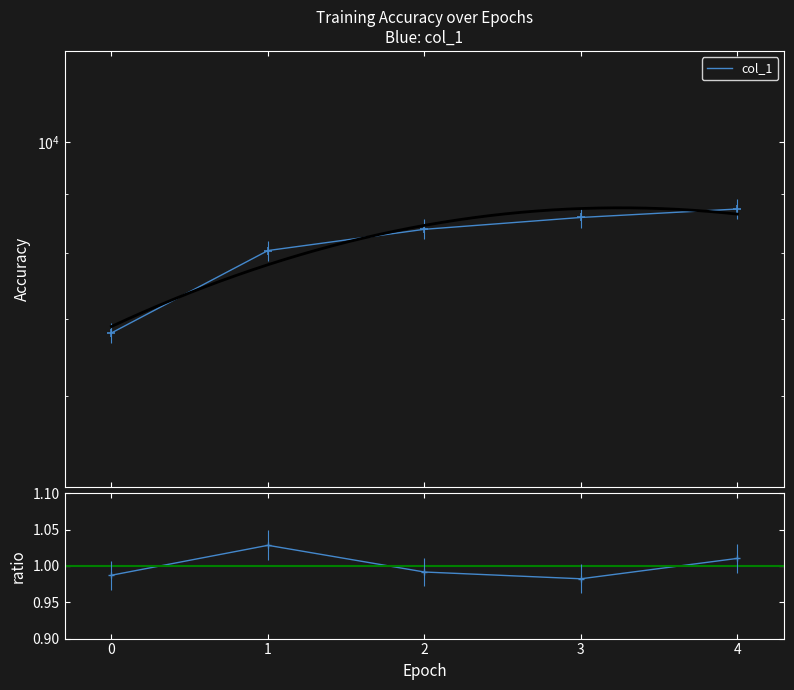

What is the sum of the col_1 values at 3 and 4?

17327.0